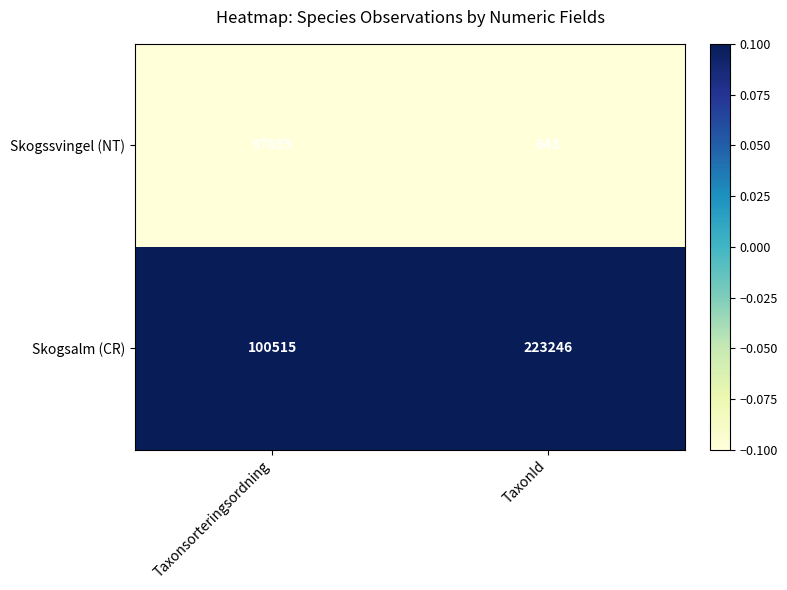

The value of Skogsalm (CR) at Taxonsorteringsordning is 100515. True or false?

True